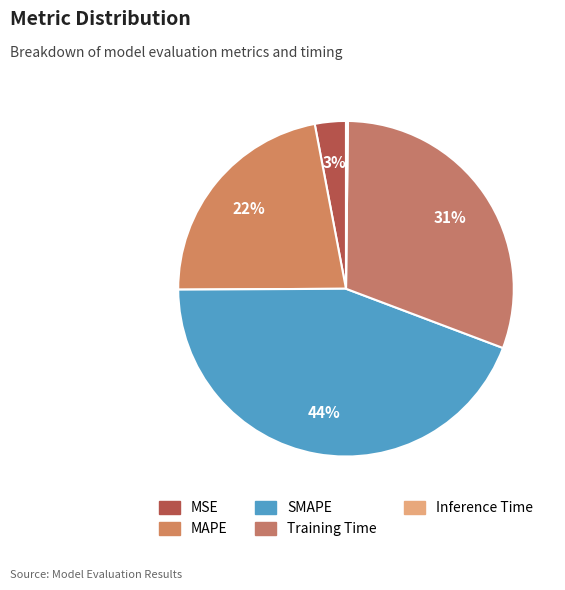

Which has a higher value, SMAPE or Training Time?

SMAPE